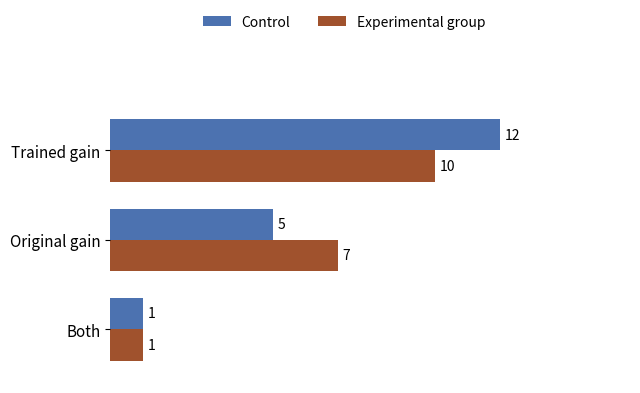

How many Control values are between 1 and 12?

3